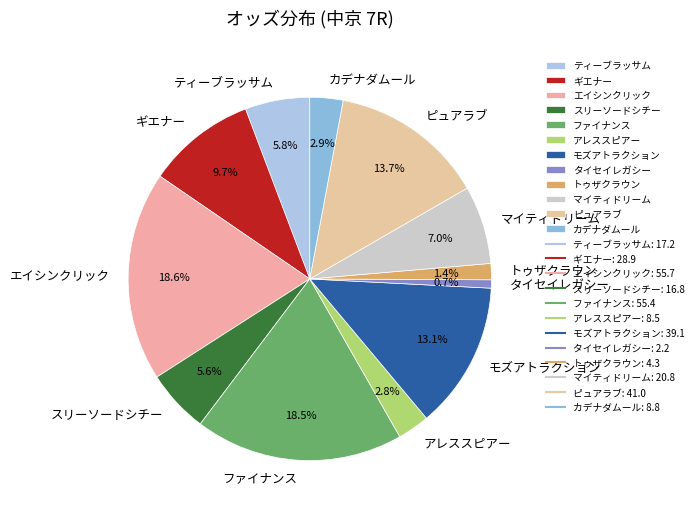

Is the sum of ファイナンス and カデナダムール greater than half?

No